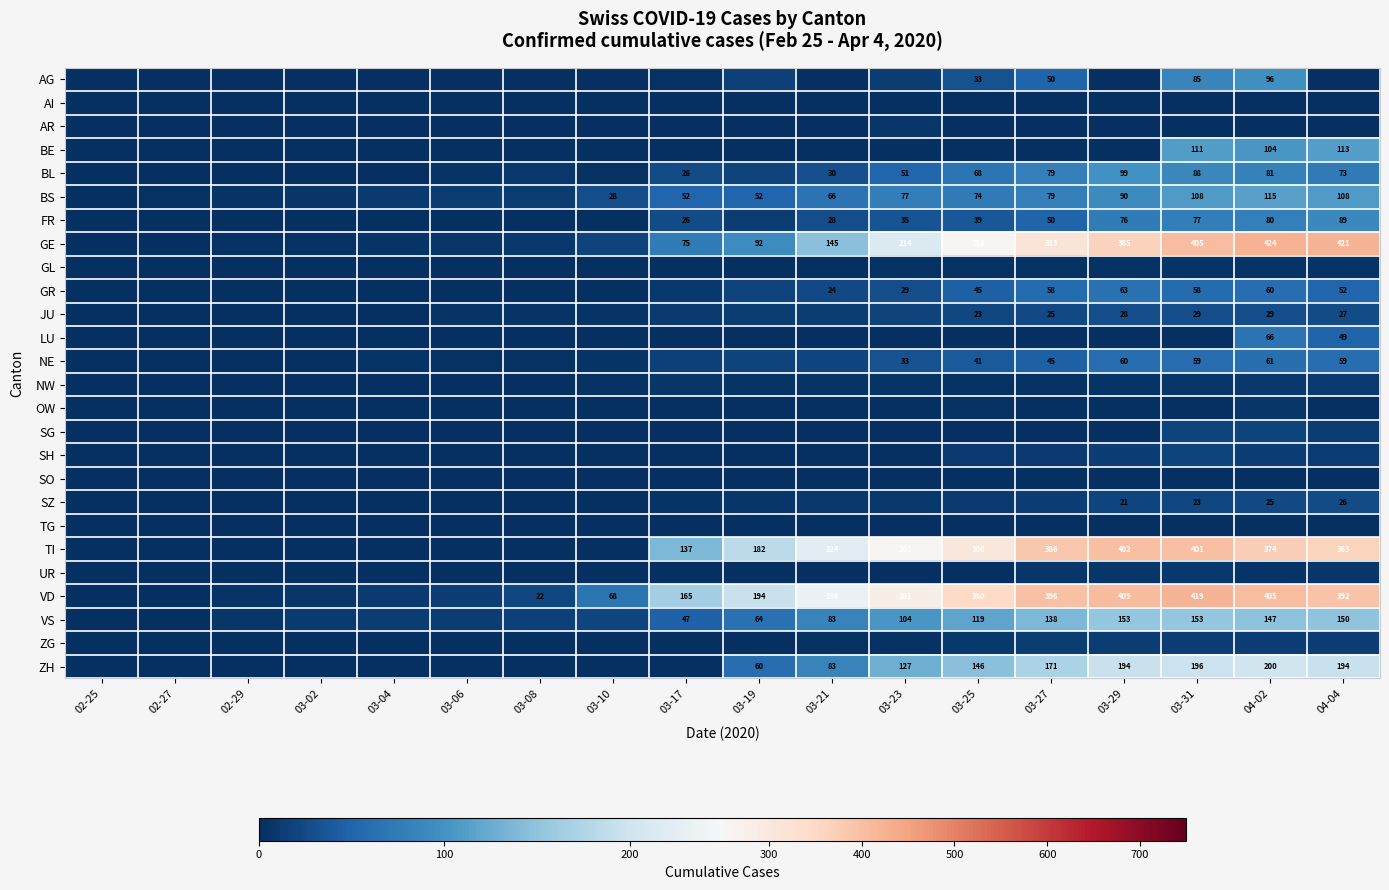

Which has a higher value, 04-02 or 03-04?

04-02